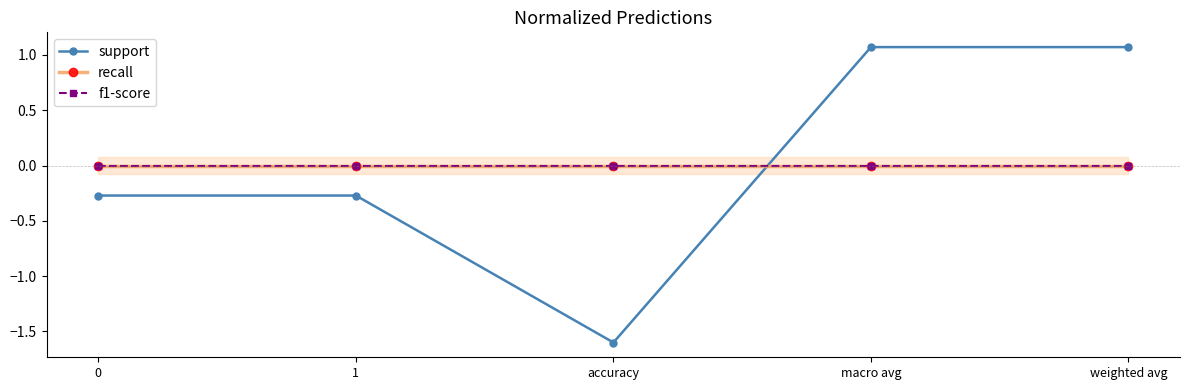

The value of support at weighted avg is 1.4. True or false?

False